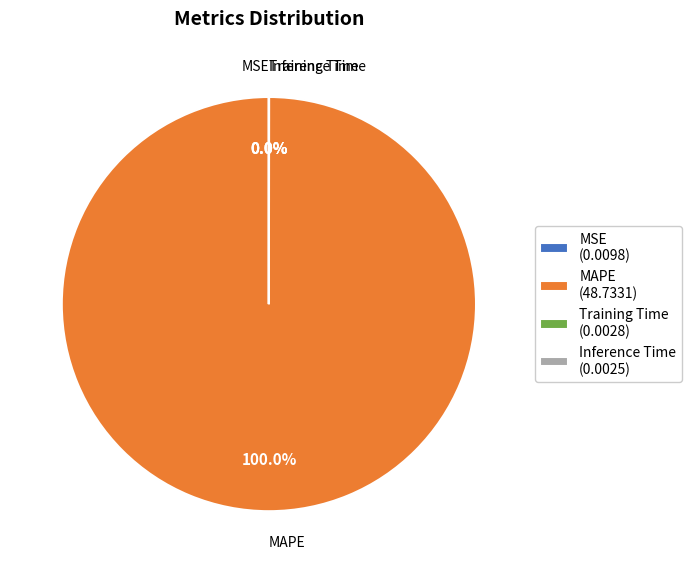

Does MAPE (48.7331) represent more than half of the total?

Yes